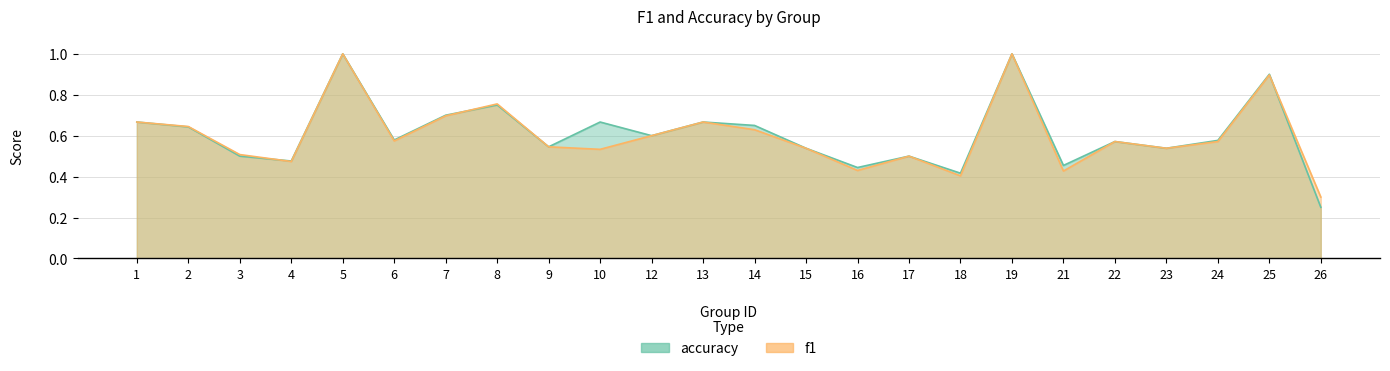

How many interior local valleys does the accuracy series have?

8